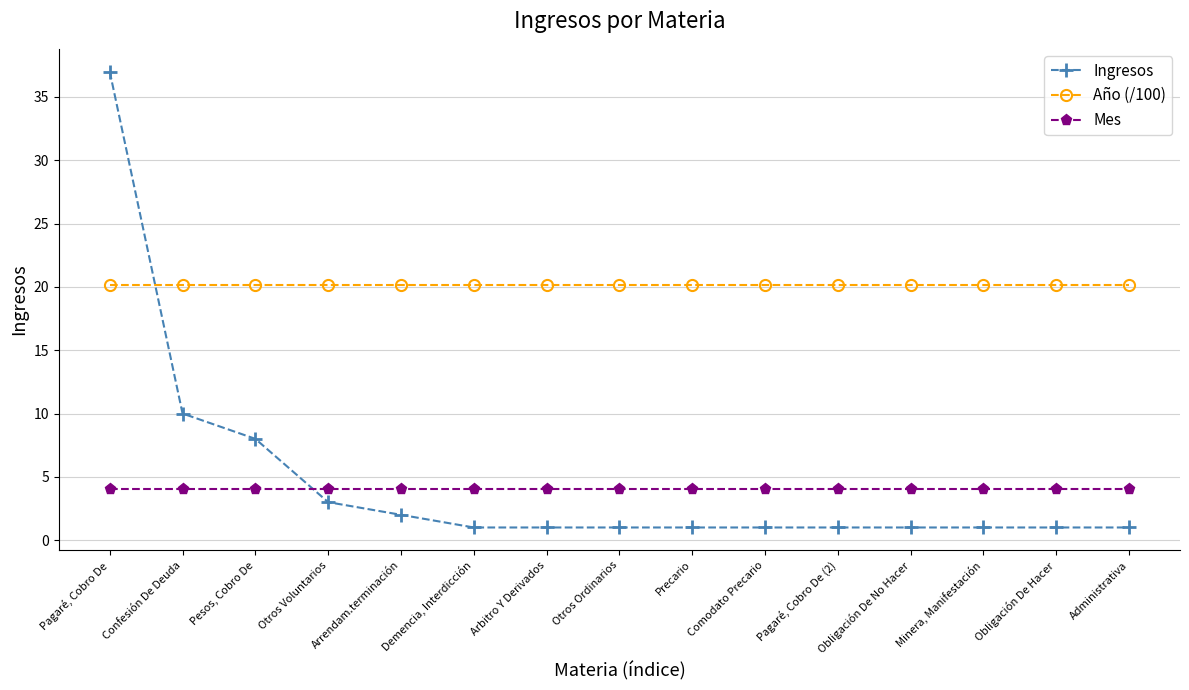

What position from the left is Obligación De No Hacer?

12